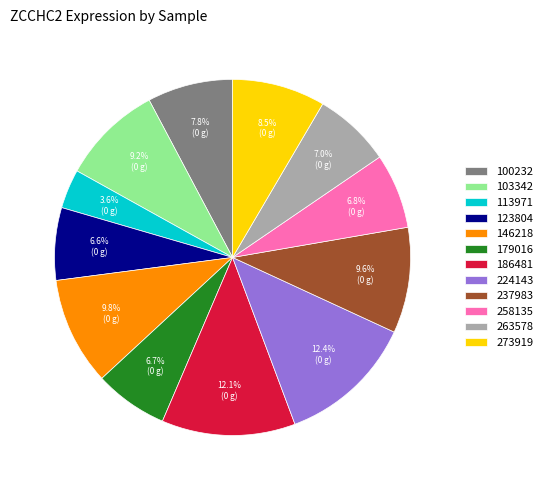

True or false: 179016 accounts for 1% of the total.

False